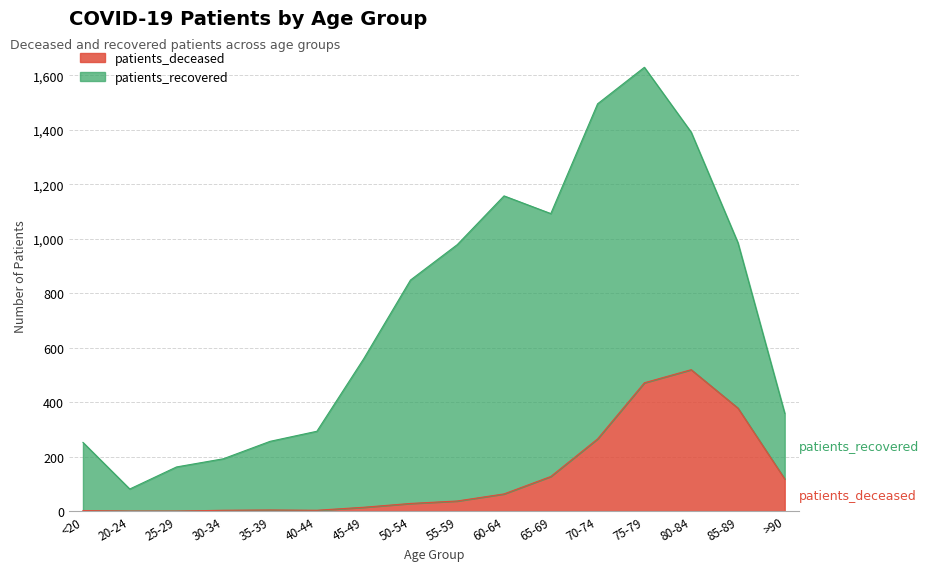

The chart shows a value of 2 at 30-34. True or false?

False